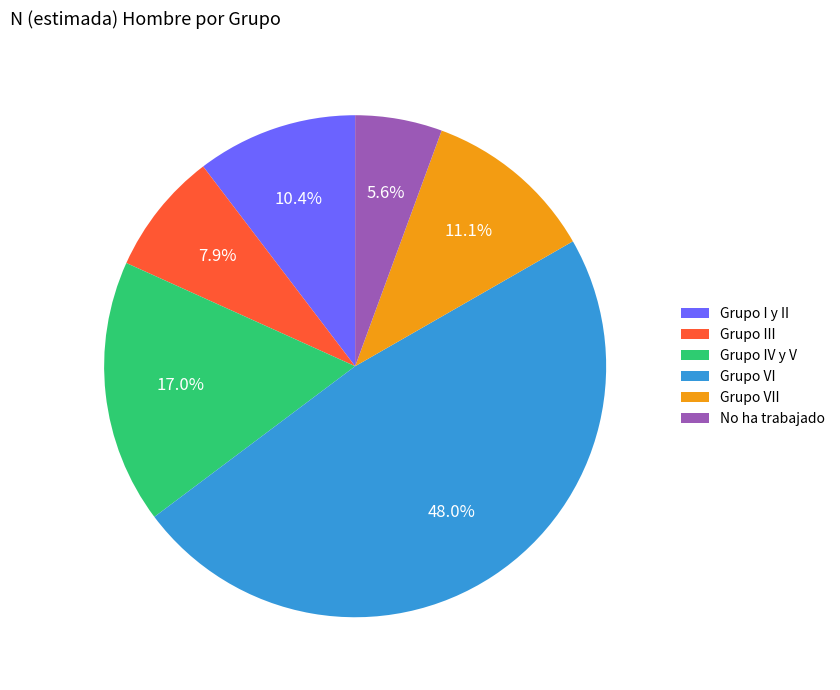

To the nearest percent, what portion does Grupo III represent?

8%